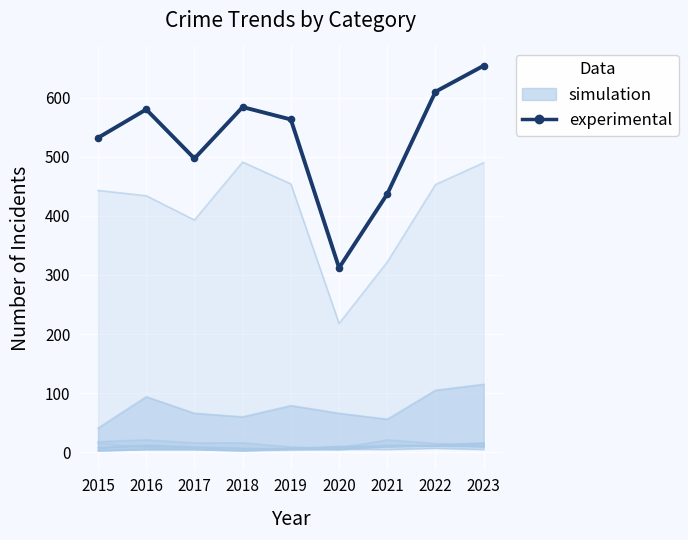

Count the simulation values in the range 8 to 12.

6